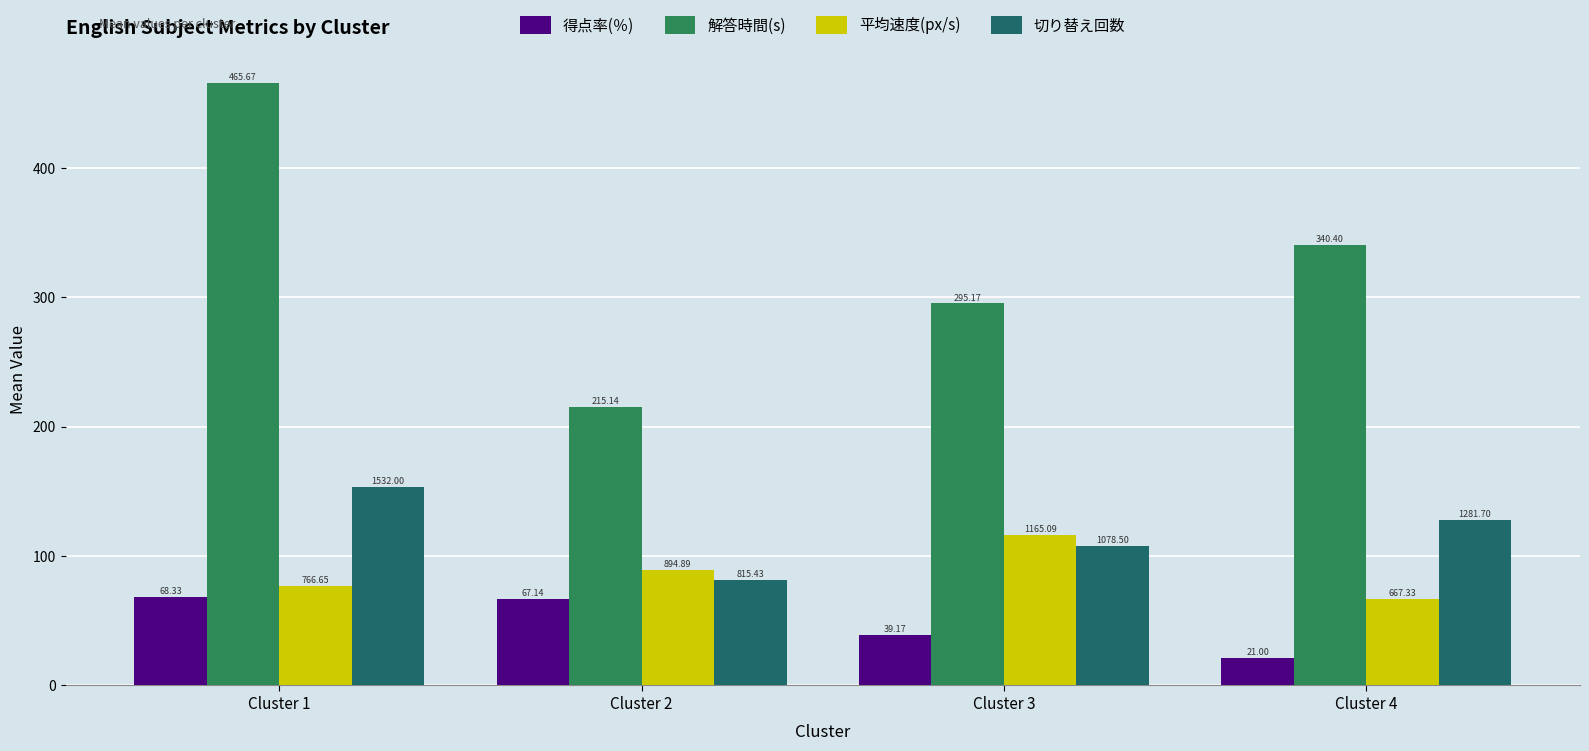

Is it true that 得点率(％) equals 44.9 at Cluster 2?

False